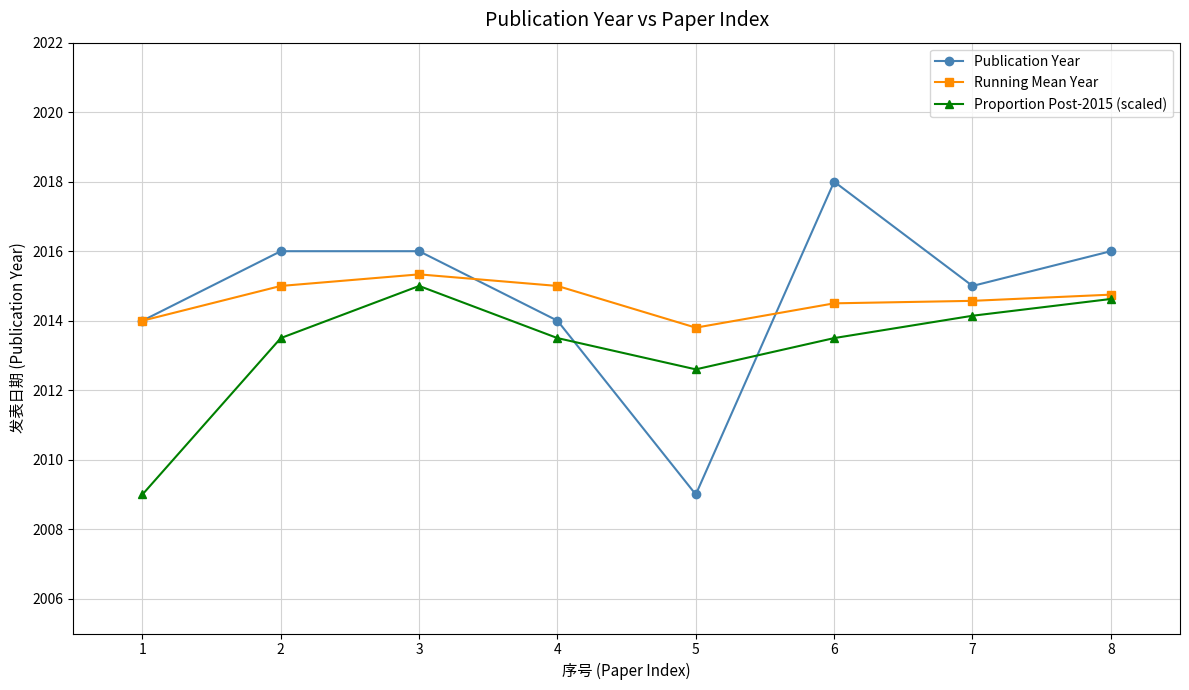

What is the difference between the Publication Year values at 1 and 2?

2.0